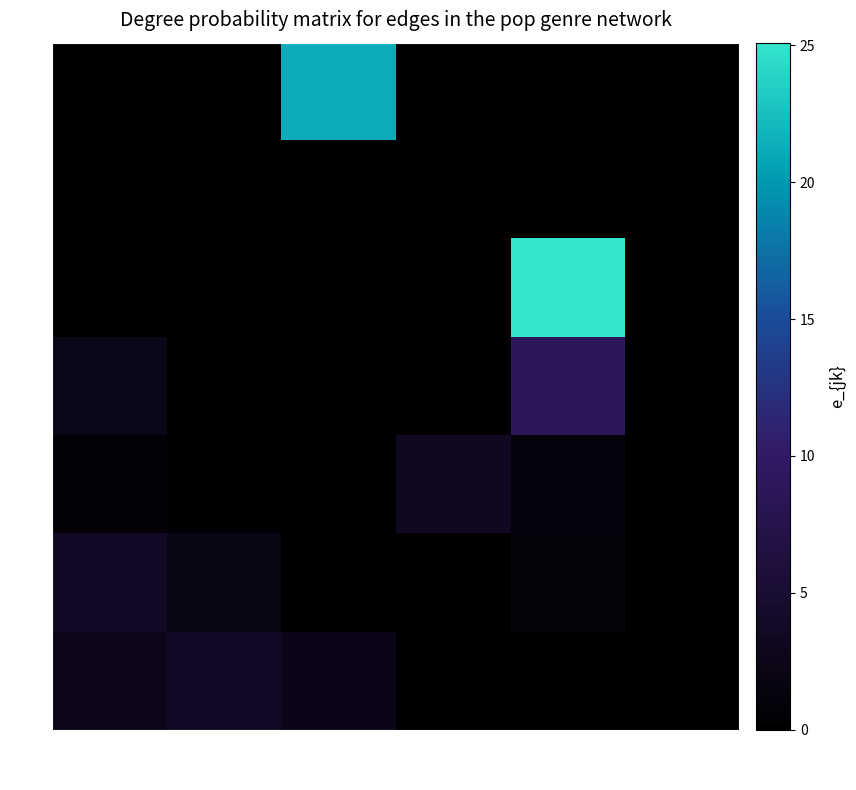

How many series are shown in this chart?

7